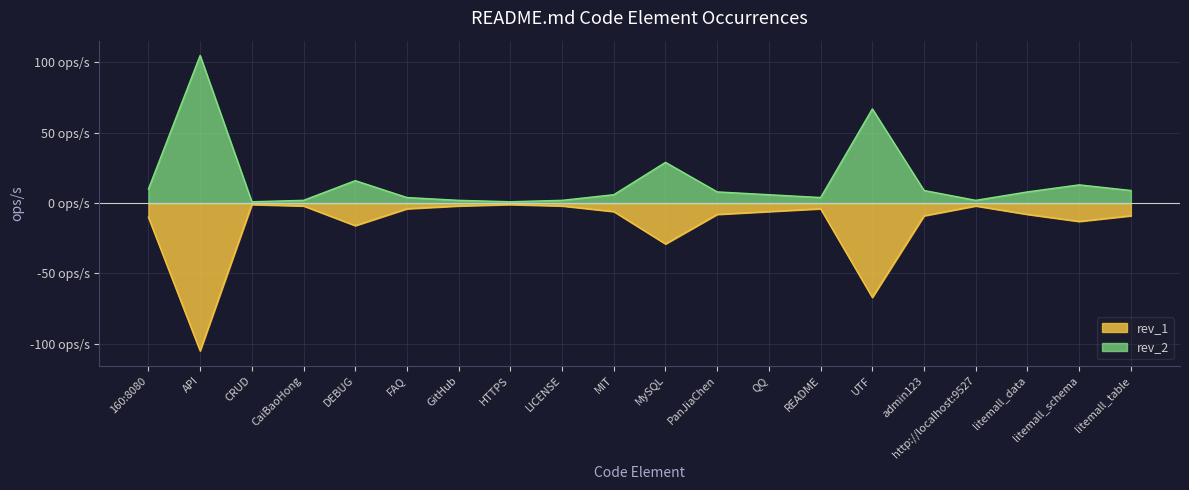

What are all the series names shown in the legend?

rev_1, rev_2